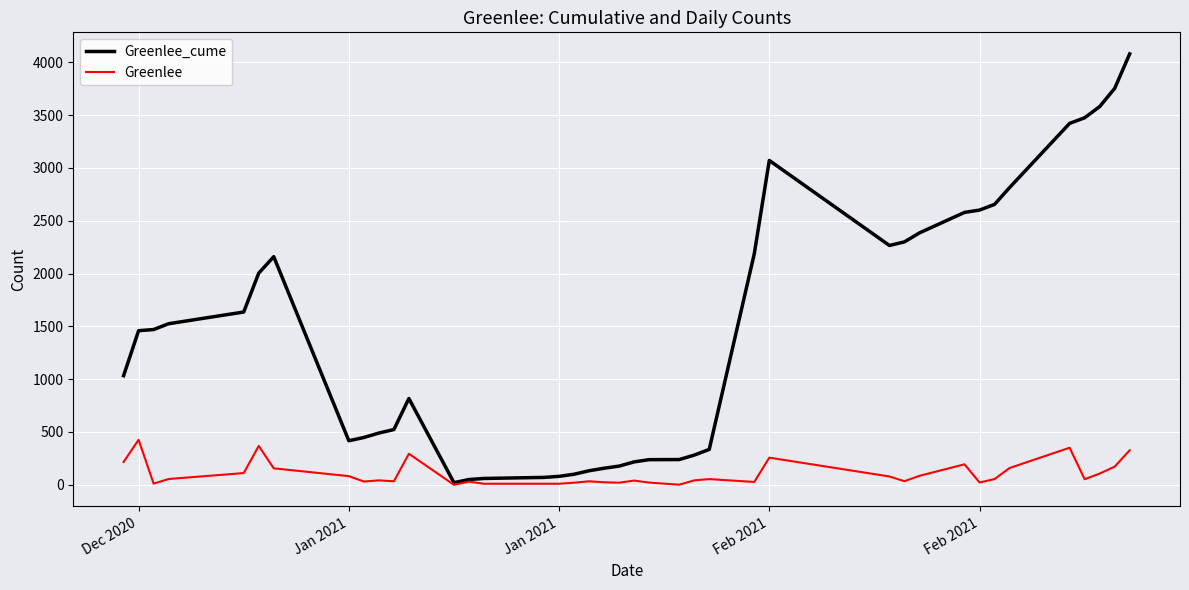

Does the chart display data point markers on the line(s)?

No